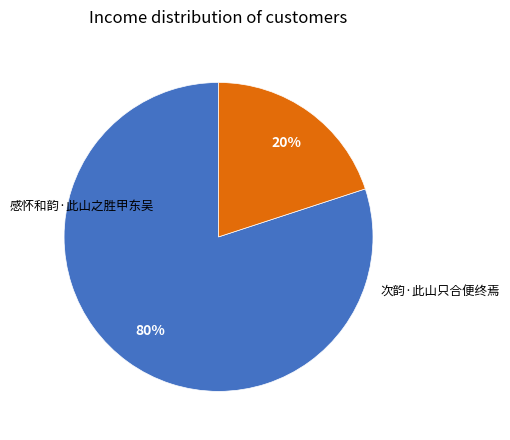

Count the number of slices in the pie.

2